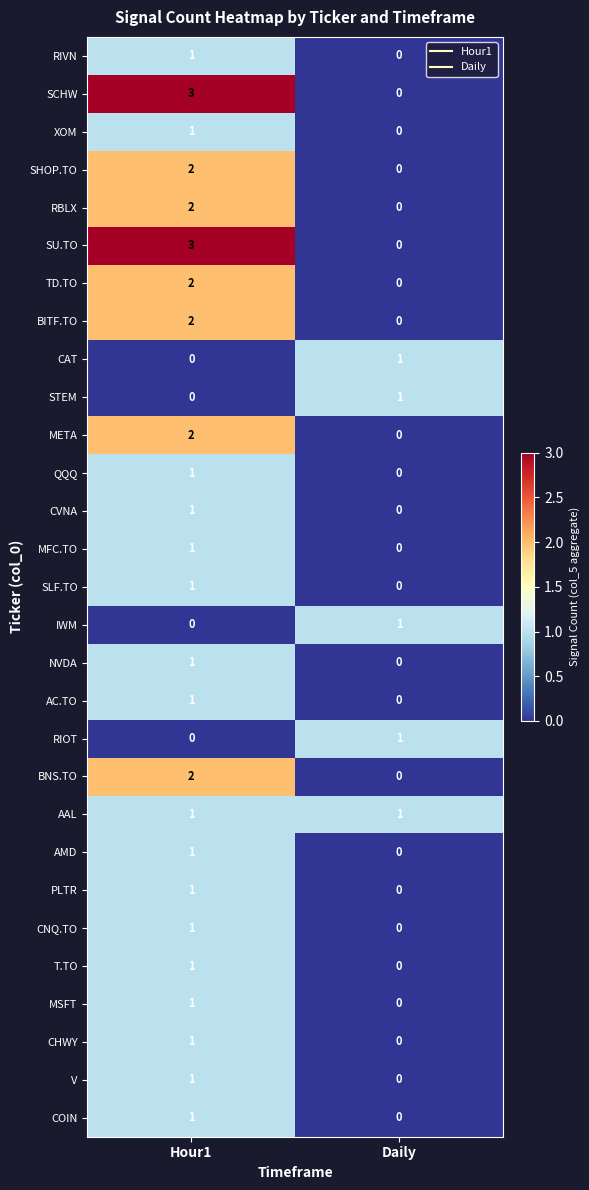

Is the value of CHWY at Daily greater than the value of SCHW at Hour1?

No